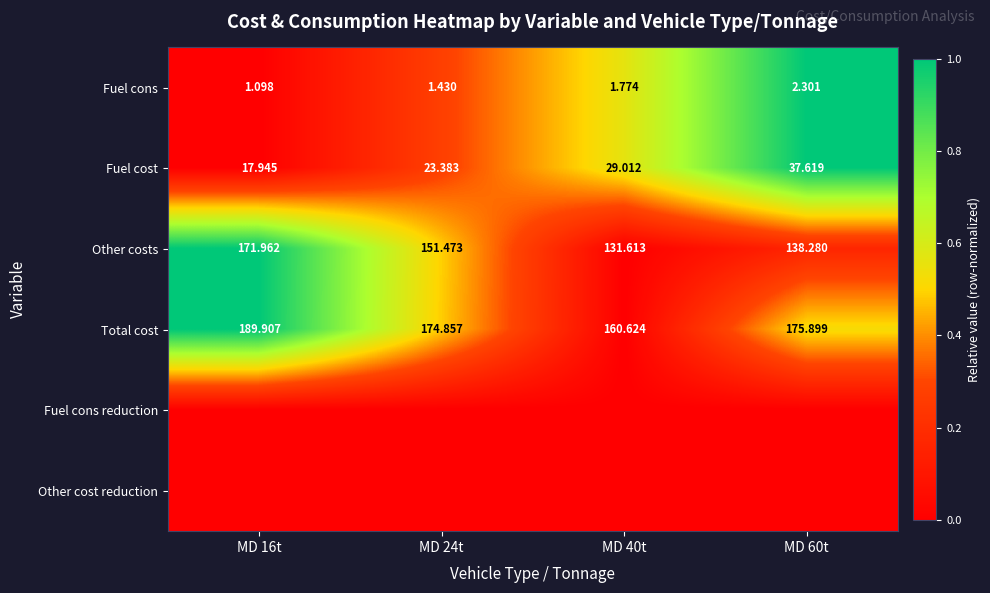

Is the value of Fuel cost at MD 40t greater than the value of Other costs at MD 24t?

No